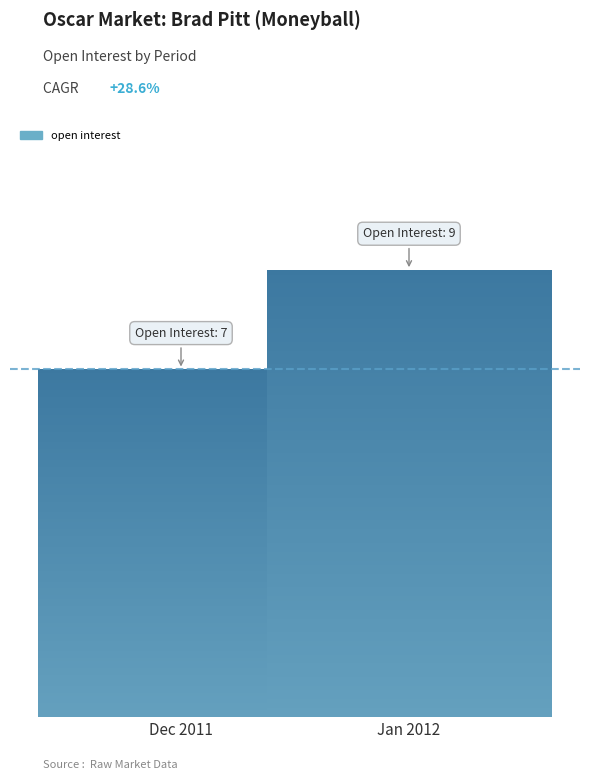

What is the greatest value displayed?

9